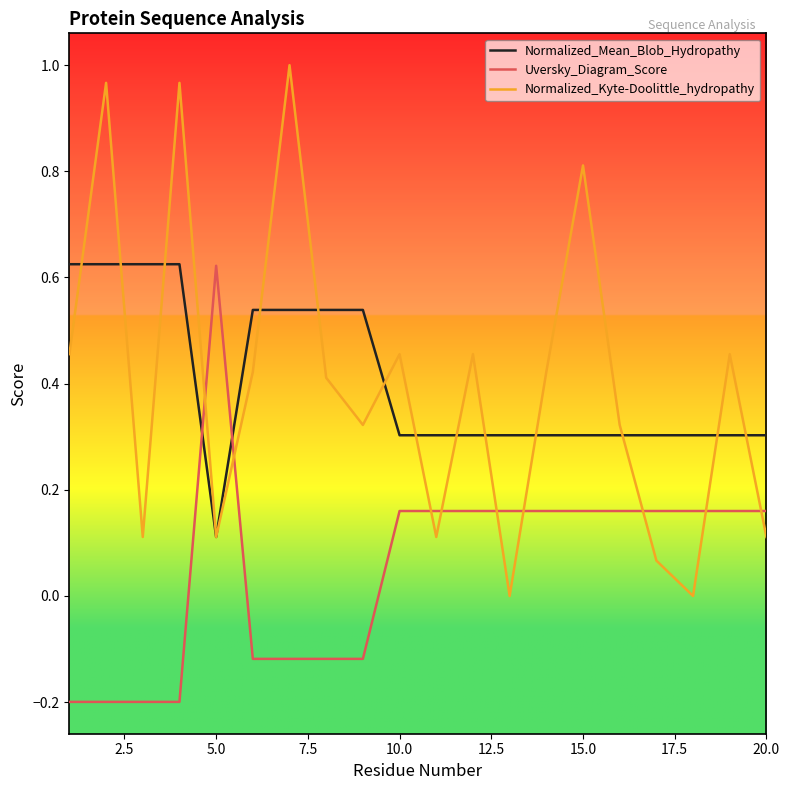

Which series has the widest spread of values?

Normalized_Kyte-Doolittle_hydropathy